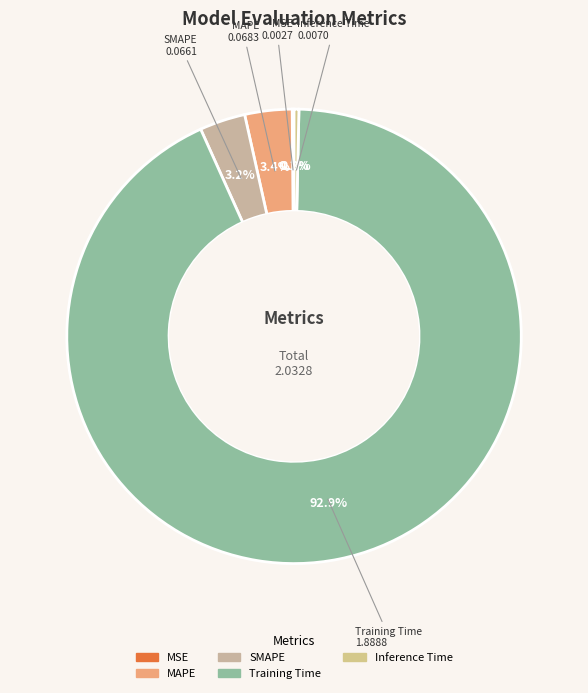

Combined, do Training Time and SMAPE account for over 50%?

Yes